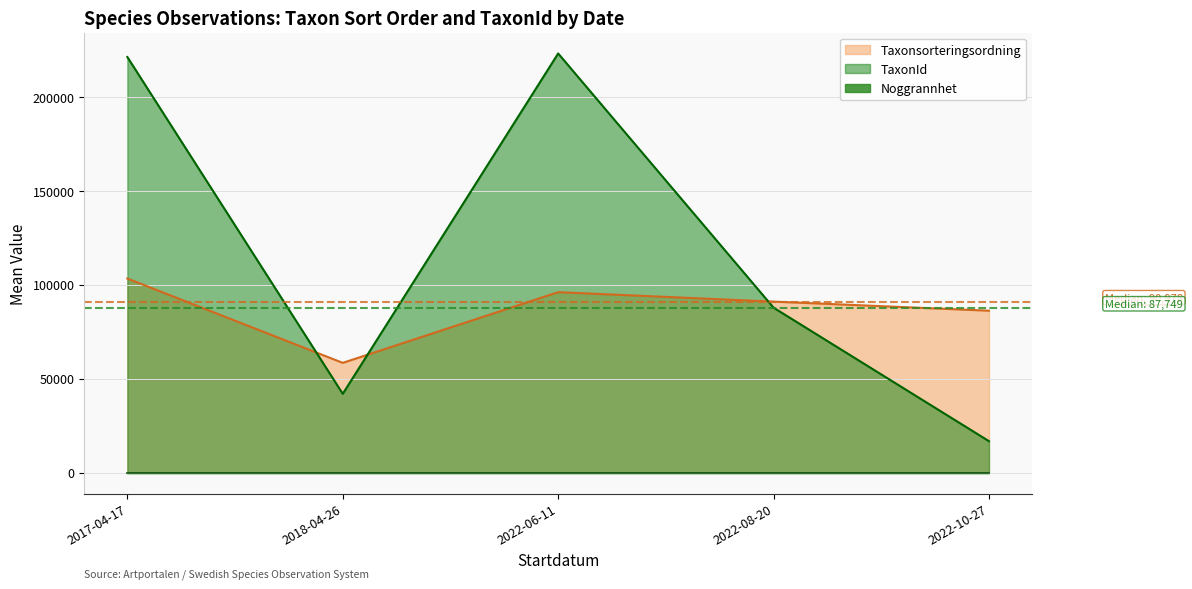

At which label is TaxonId closest to 119877?

2022-08-20